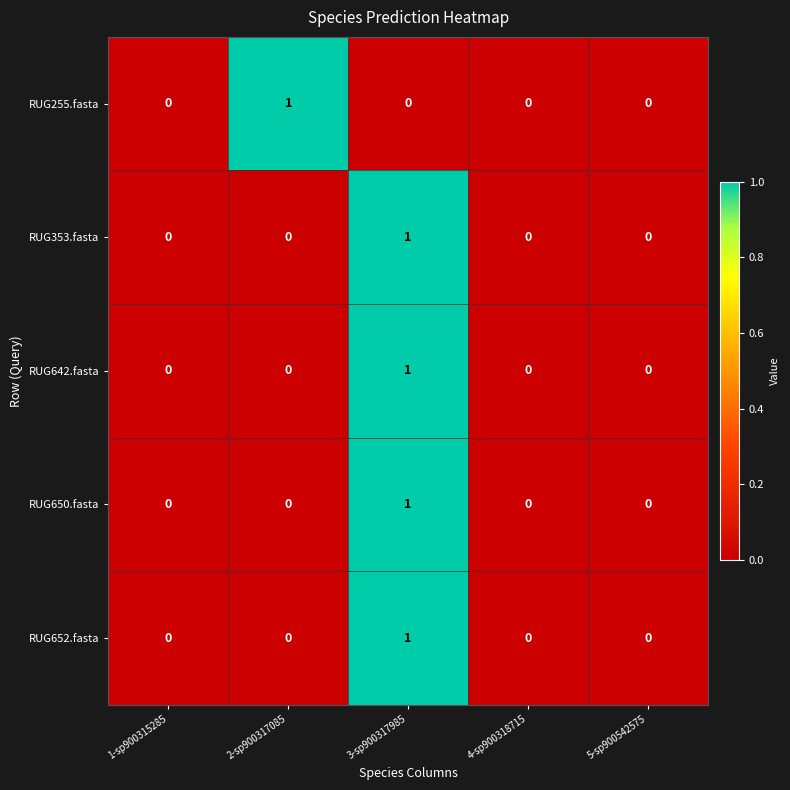

Reading left to right, extract all data points from this chart.

RUG255.fasta: 1-sp900315285=0	2-sp900317085=1	3-sp900317985=0	4-sp900318715=0	5-sp900542575=0
RUG353.fasta: 1-sp900315285=0	2-sp900317085=0	3-sp900317985=1	4-sp900318715=0	5-sp900542575=0
RUG642.fasta: 1-sp900315285=0	2-sp900317085=0	3-sp900317985=1	4-sp900318715=0	5-sp900542575=0
RUG650.fasta: 1-sp900315285=0	2-sp900317085=0	3-sp900317985=1	4-sp900318715=0	5-sp900542575=0
RUG652.fasta: 1-sp900315285=0	2-sp900317085=0	3-sp900317985=1	4-sp900318715=0	5-sp900542575=0